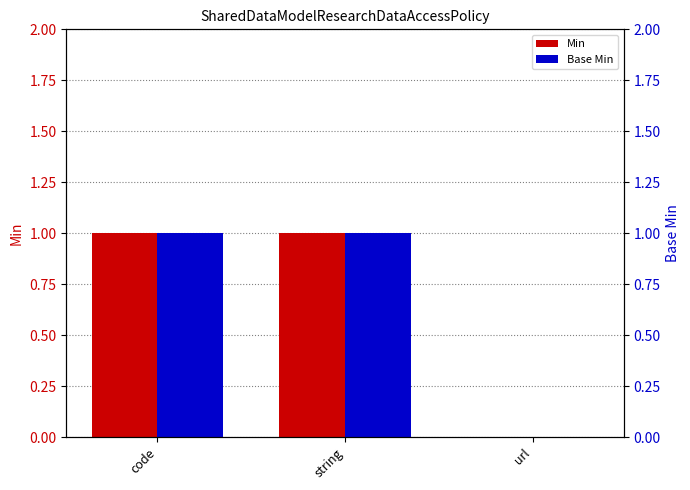

Where is Min nearest to the value 0?

url